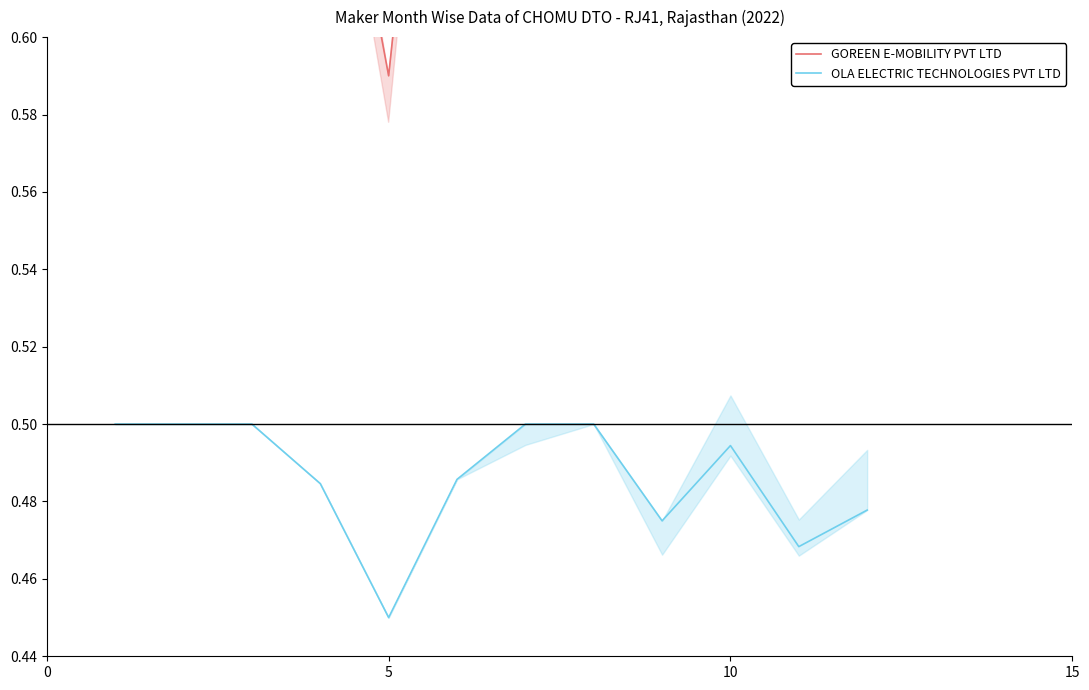

What is the greatest value displayed?

0.8